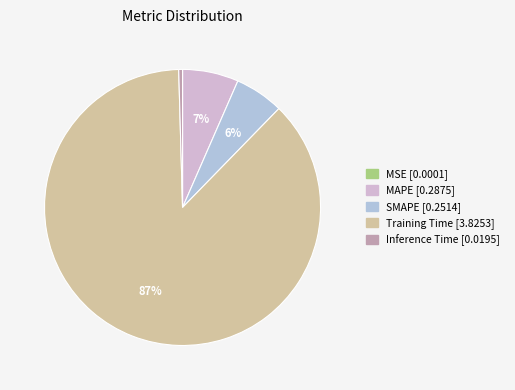

Does any single category account for the majority?

Yes